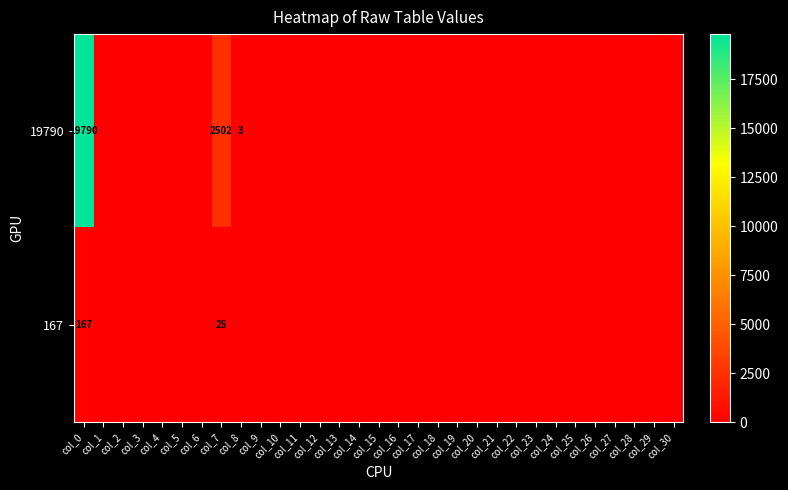

Rank the series at col_10 from highest to lowest value.

19790, 167